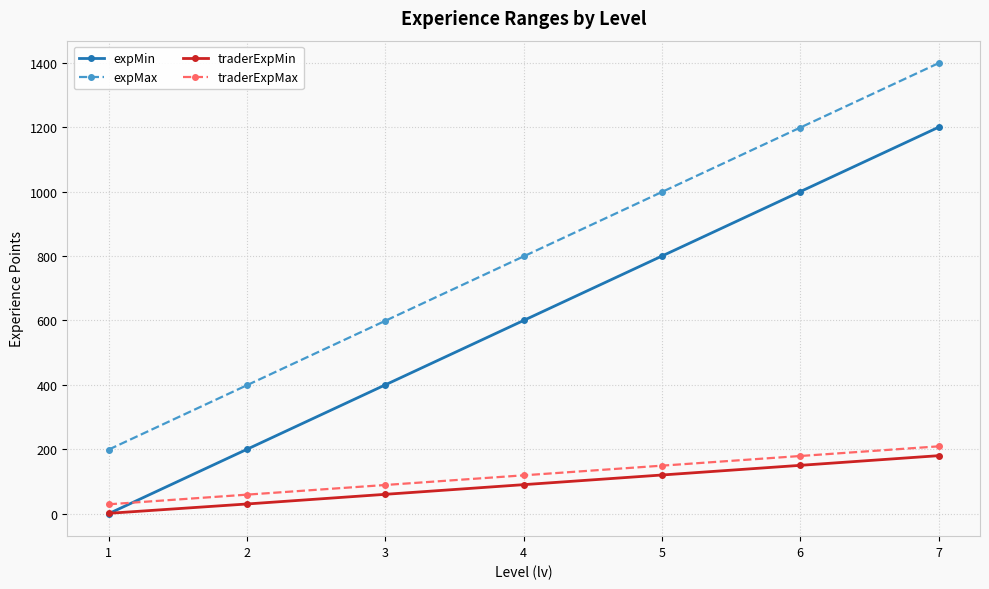

What is the maximum value shown in the chart?

1399